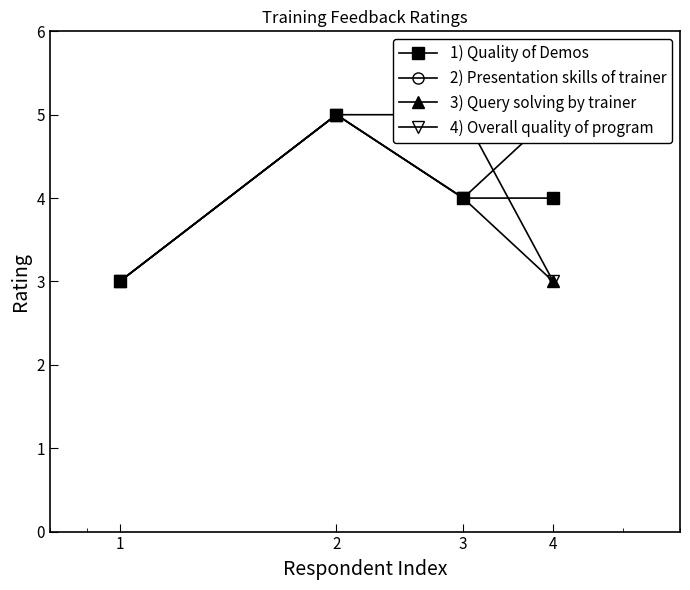

Is the value of 1) Quality of Demos at 4 greater than the value of 2) Presentation skills of trainer at 2?

No